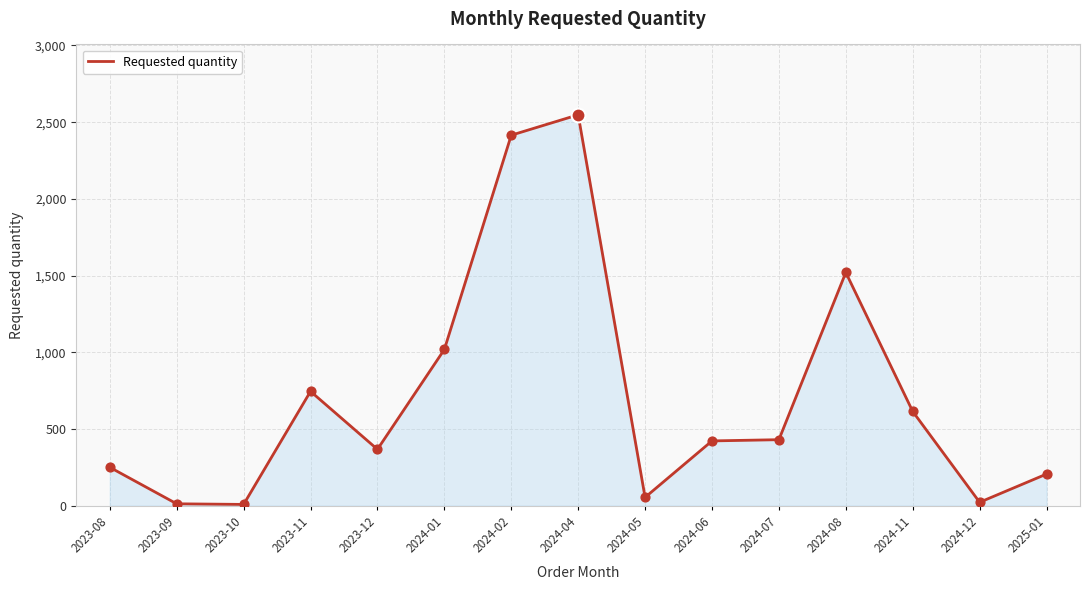

Which has a higher value, 2023-08 or 2024-01?

2024-01